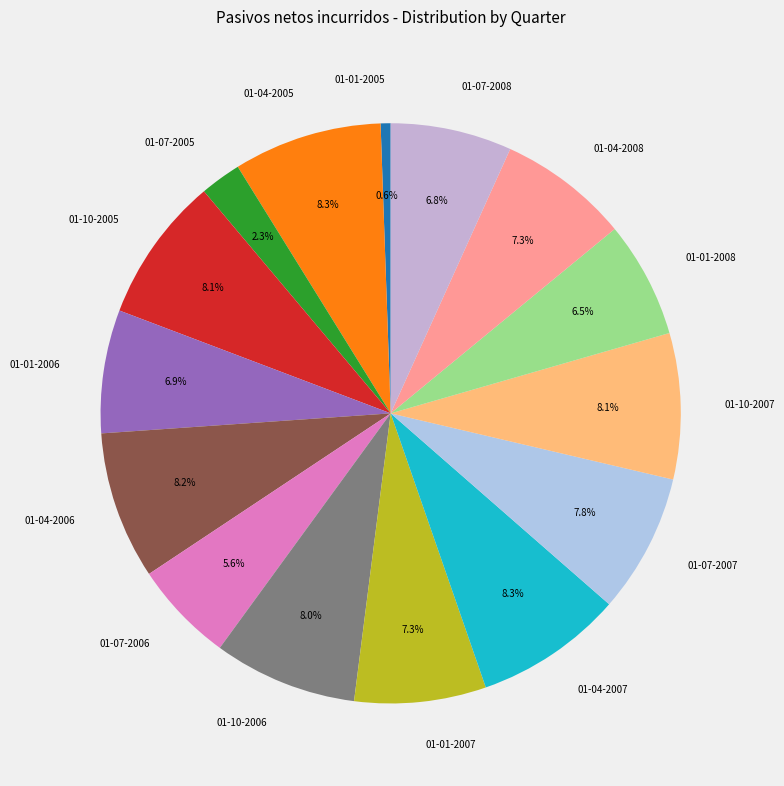

To the nearest percent, what portion does 01-07-2006 represent?

6%